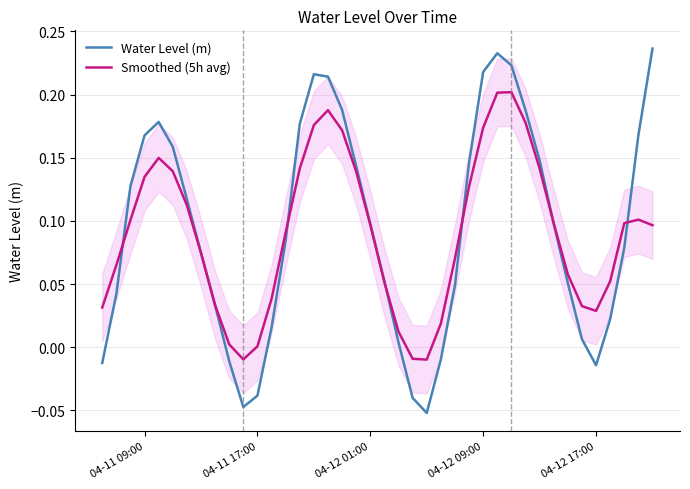

What is the value of the Smoothed (5h avg) point at the 16th from the left?

0.2